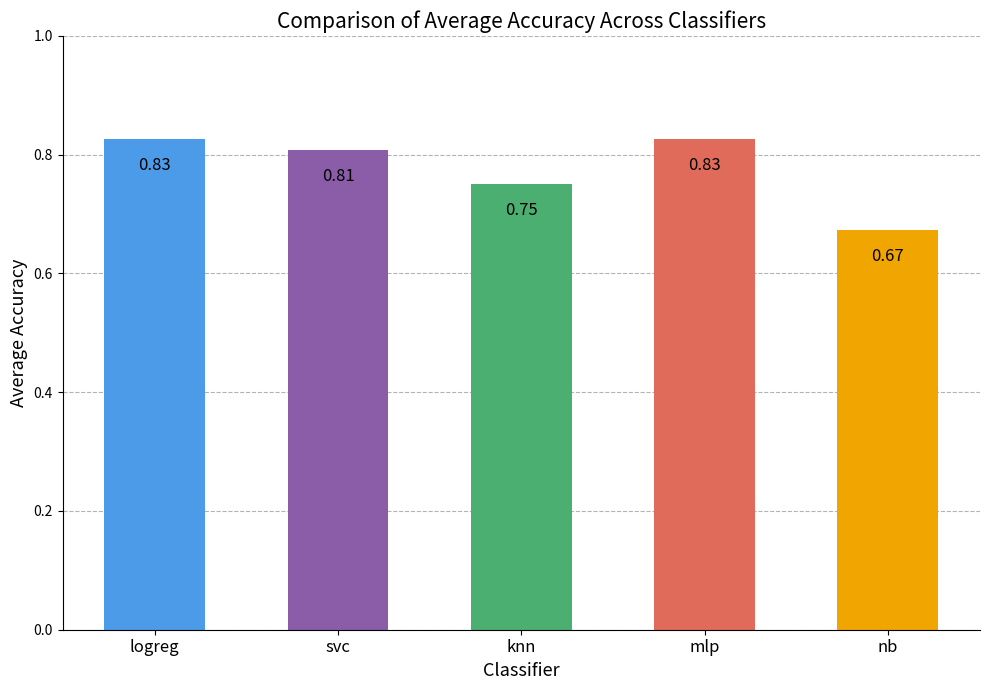

What is the label of the 2nd bar from the left?

svc